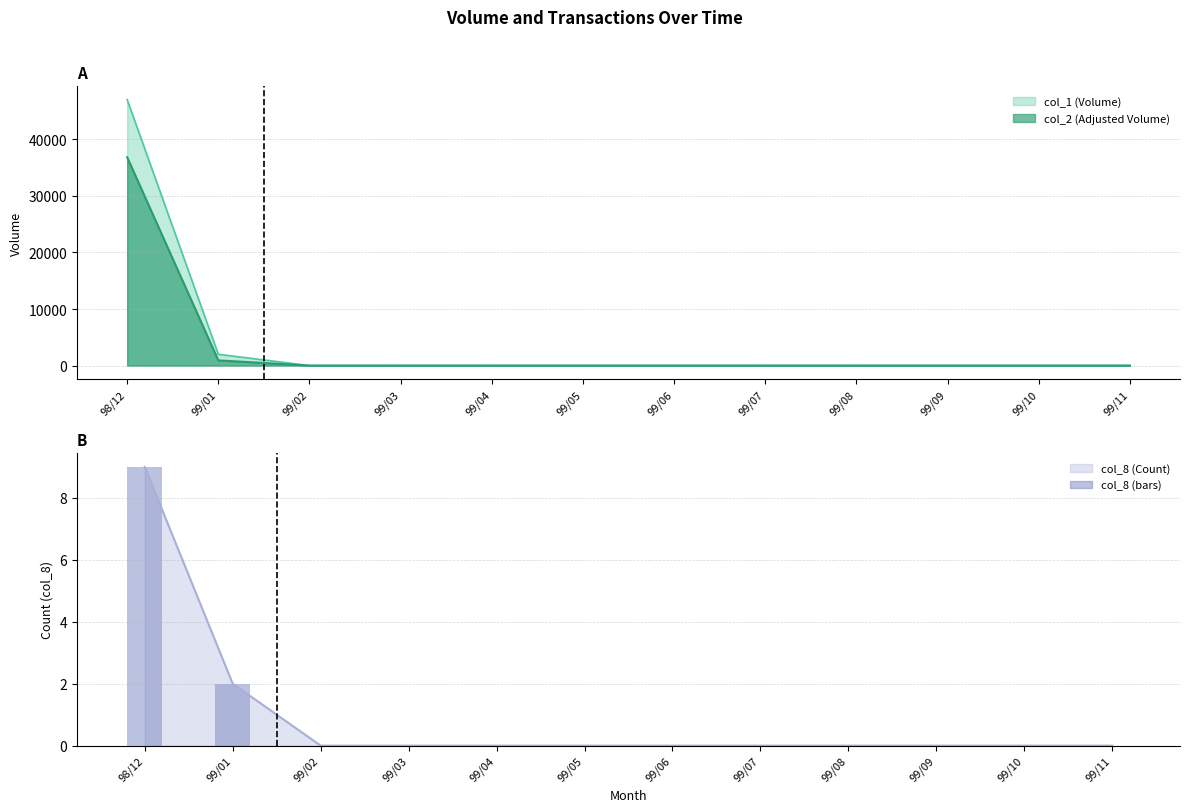

Rank the categories by value from lowest to highest.

99/02, 99/03, 99/04, 99/05, 99/06, 99/07, 99/08, 99/09, 99/10, 99/11, 99/01, 98/12